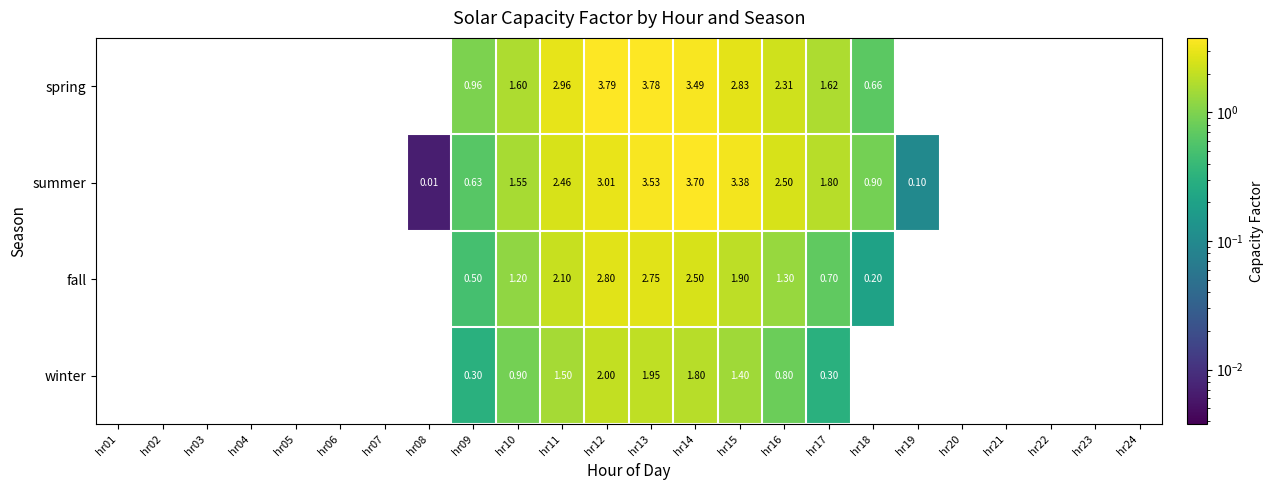

At hr15, list the series in order from largest to smallest.

summer, spring, fall, winter